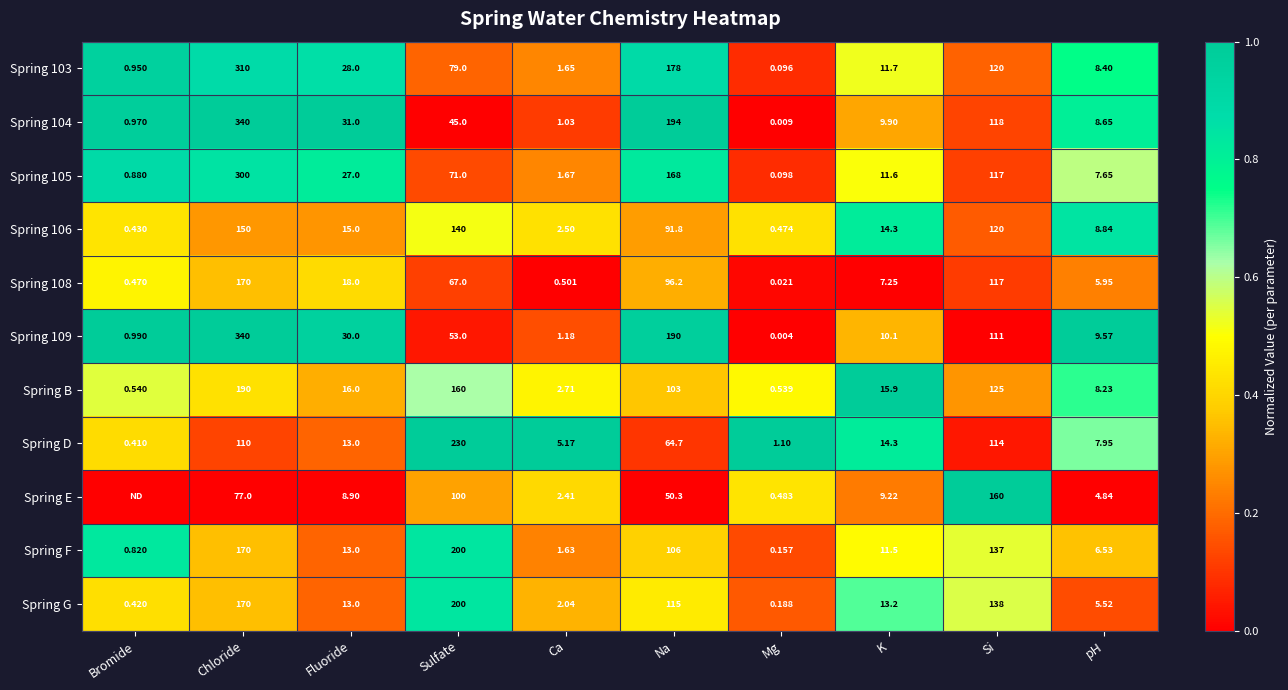

Where is Spring 109 nearest to the value 170?

Na